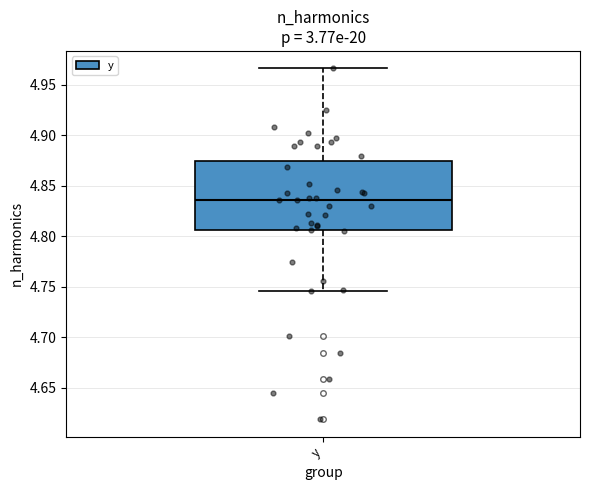

Transcribe this box plot: give where the median line is, the range the box spans, and where the two whiskers end, as read against the y-axis. The values are not printed on the chart, so give them approximately, as read against the axis.

median 4.835, box 4.805 to 4.875, whiskers 4.745 to 4.965